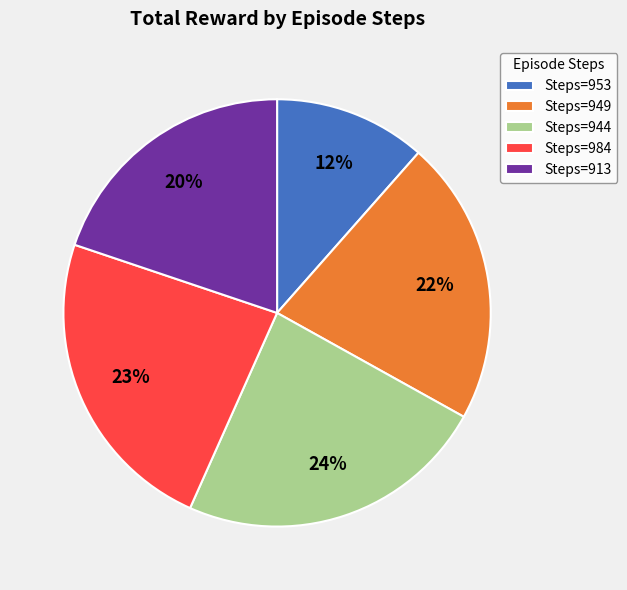

To the nearest percent, what is the average slice percentage?

20%